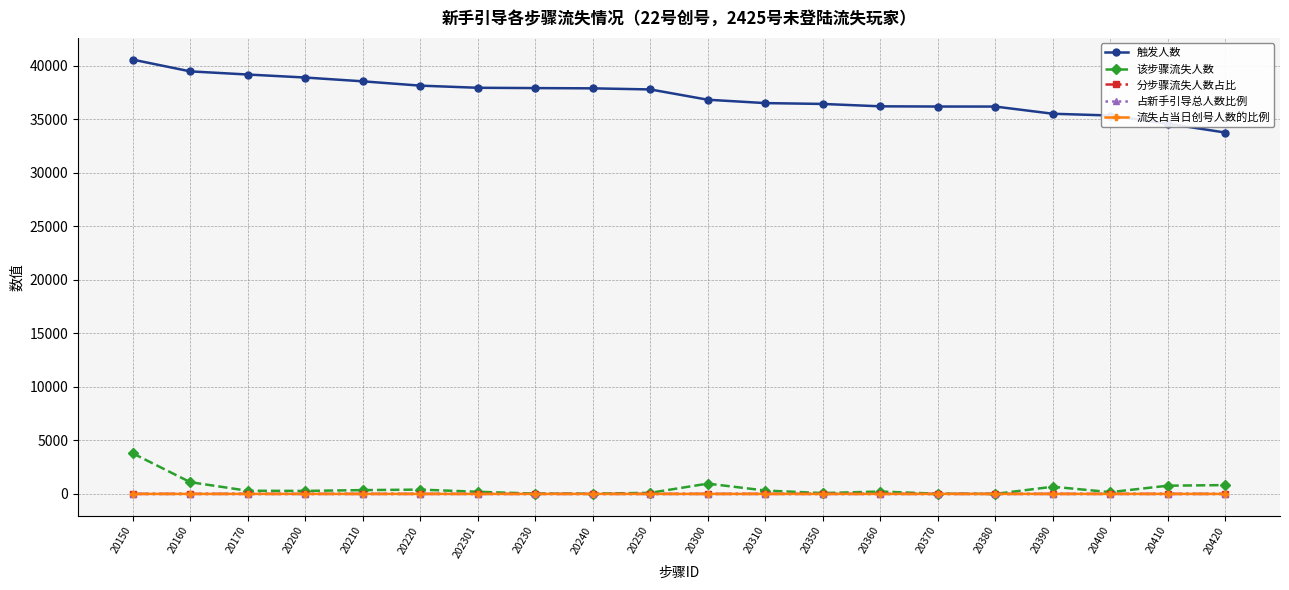

What is the value of the 触发人数 point at the 17th from the left?

35532.0